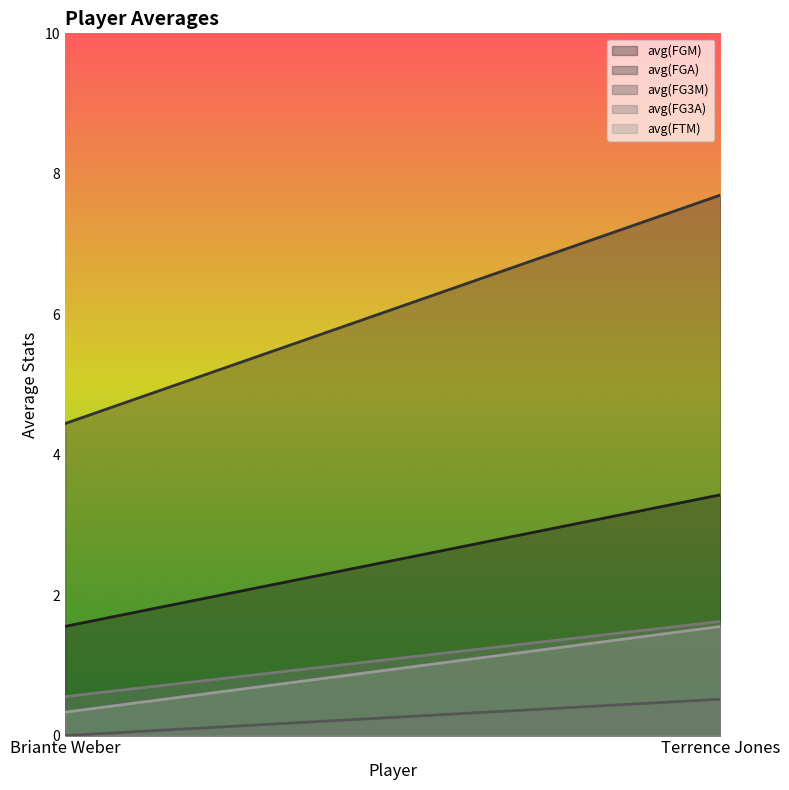

What is the sum of all avg(FGM) values?

5.0